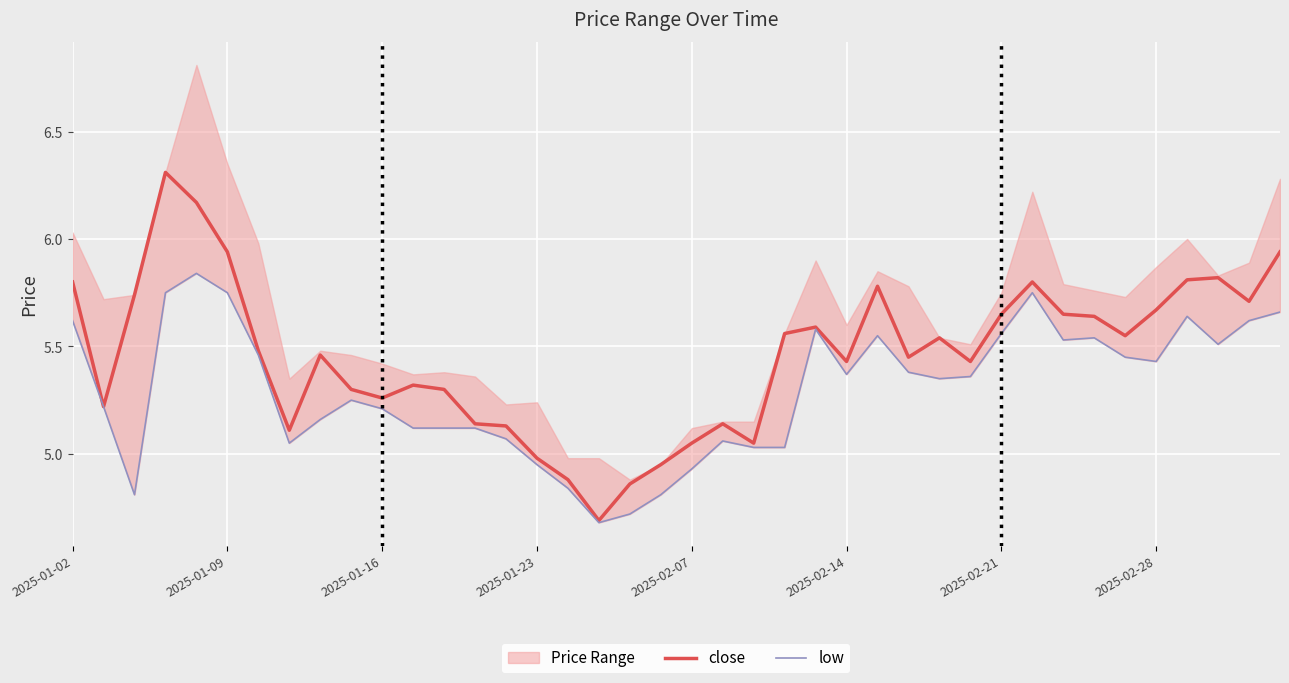

How many interior local valleys does the low series have?

8